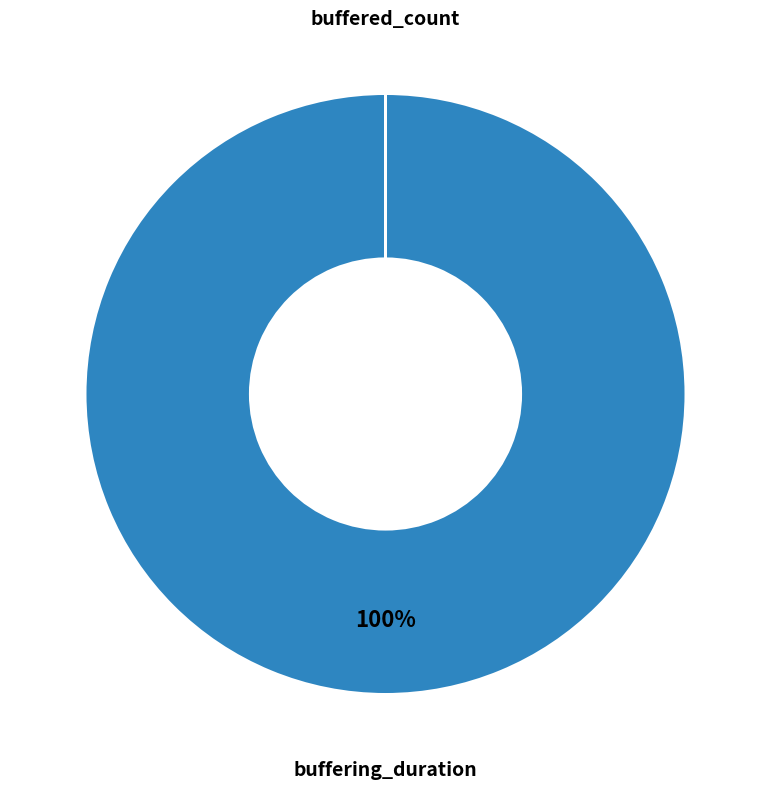

Is there a majority slice in this chart?

Yes